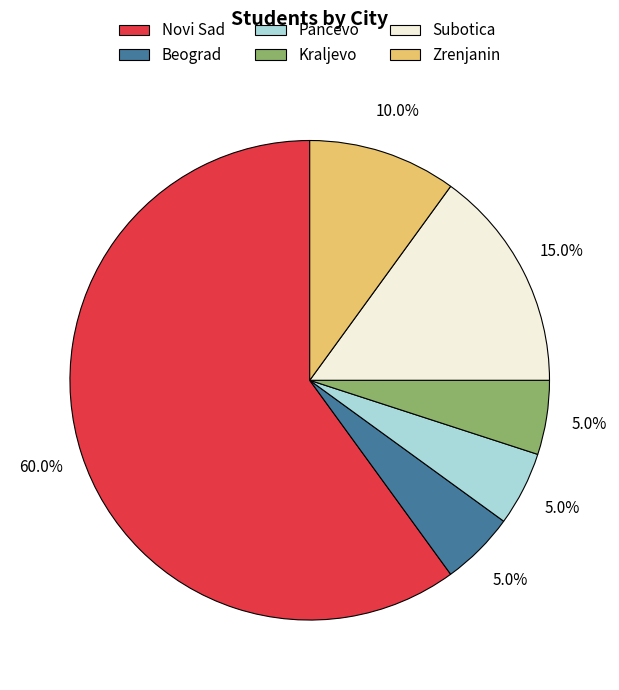

What percentage is the Subotica slice, to the nearest percent?

15%